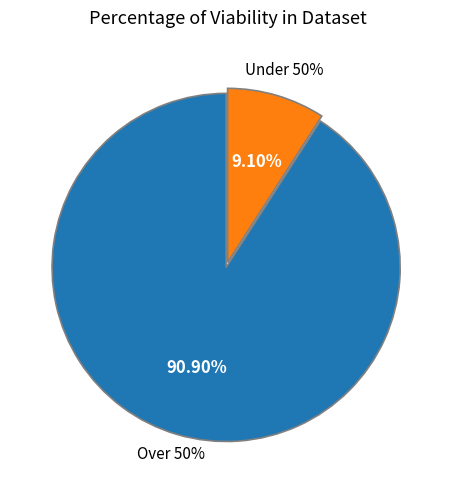

True or false: produced accounts for 29% of the total.

False